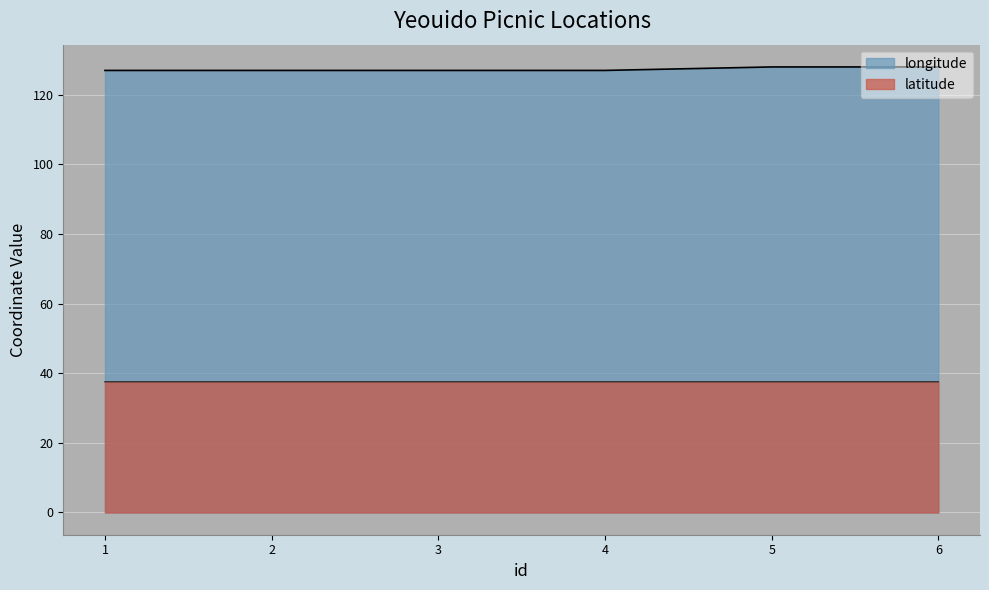

Reading left to right, transcribe all the data shown in this chart.

latitude: 1=37.5	2=37.5	3=37.5	4=37.5	5=37.5	6=37.5
longitude: 1=126.9	2=126.9	3=126.9	4=126.9	5=127.9	6=127.9